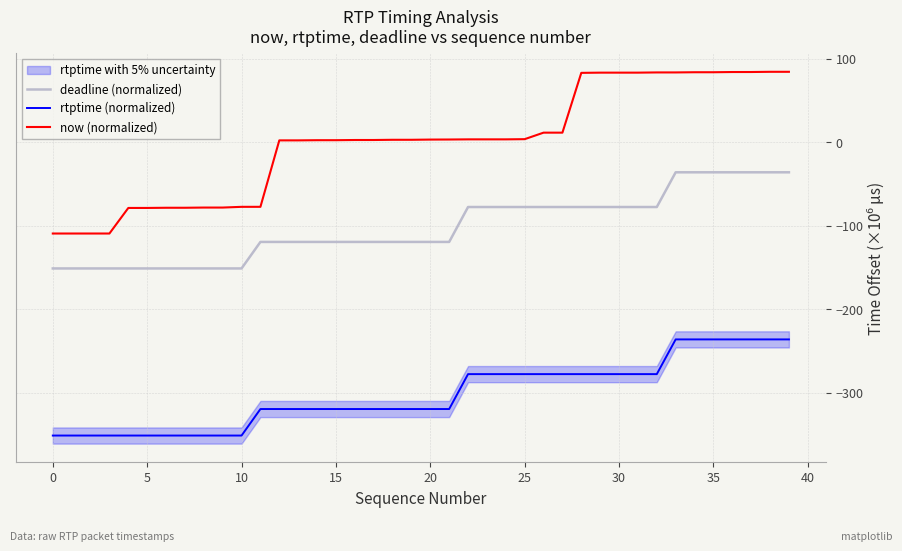

Is this an area chart (filled region under the line)?

No